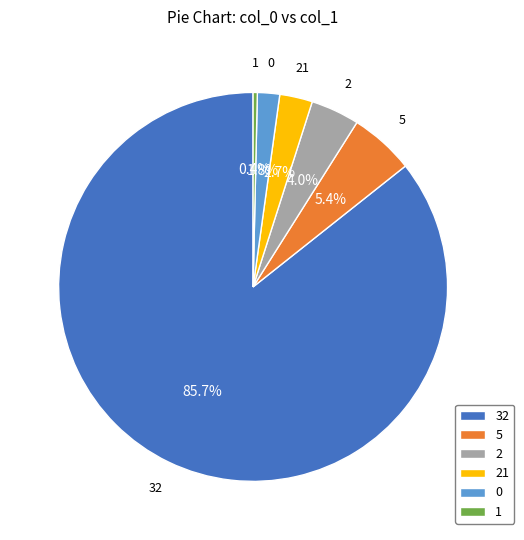

Is there any slice that represents more than half of the pie?

Yes